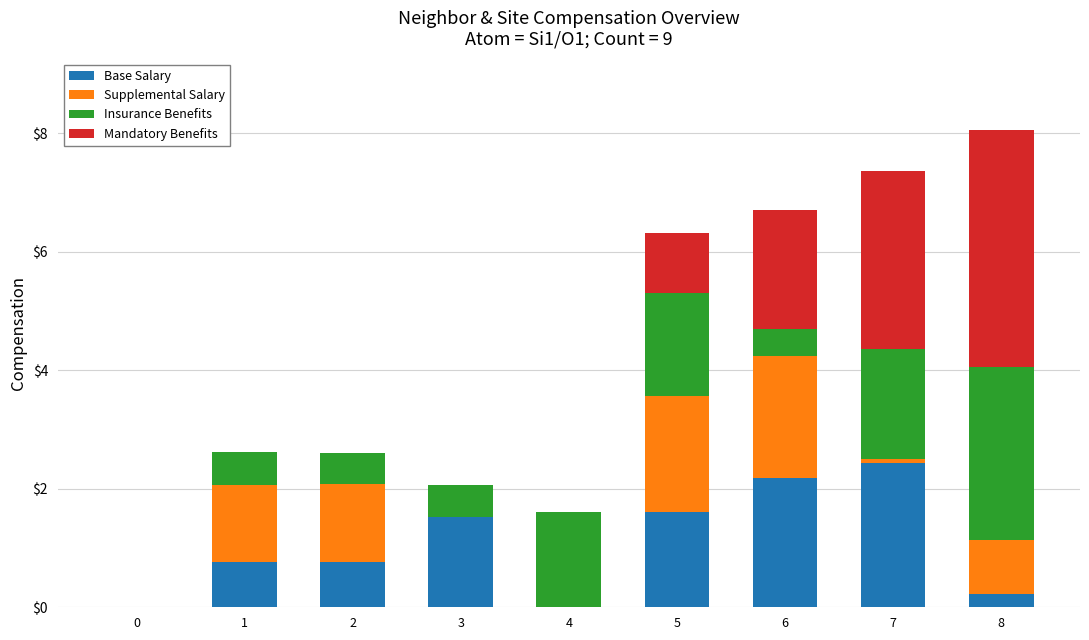

At which label does Base Salary reach its peak?

7